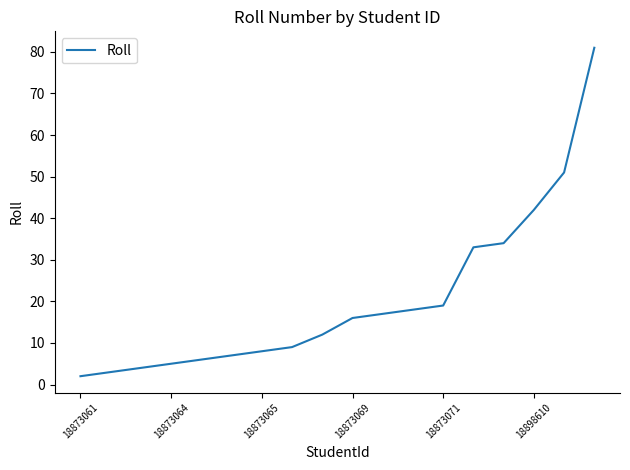

What is the difference between the maximum and minimum values?

79